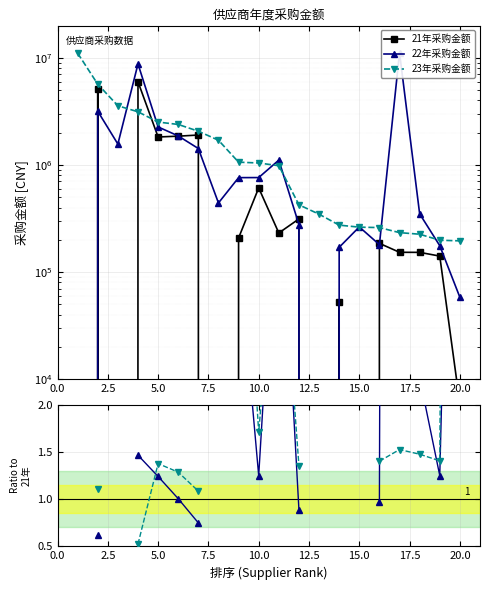

What is the maximum value for 22年采购金额?

11168160.0